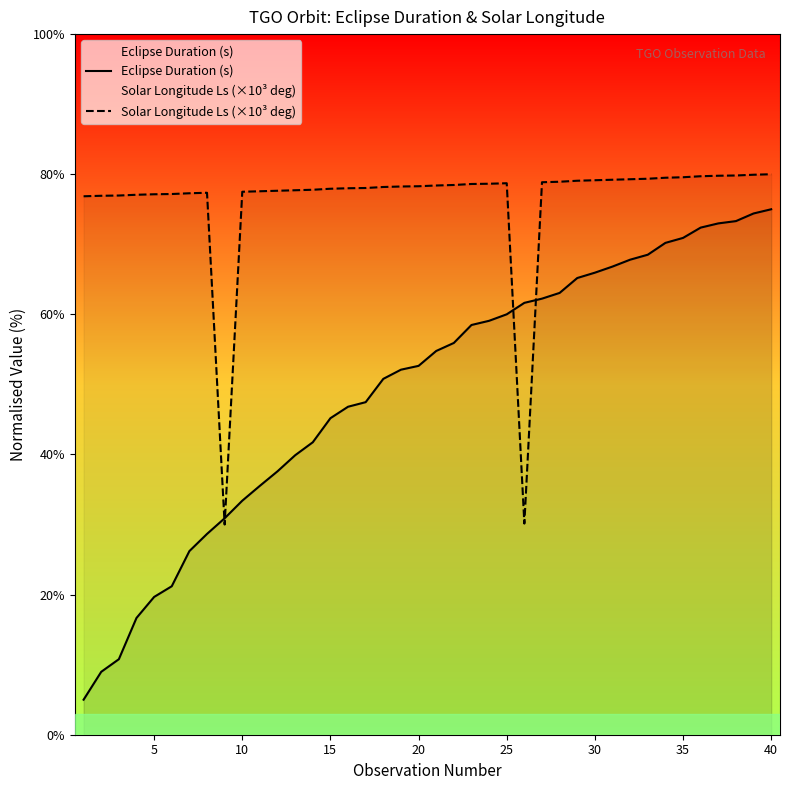

True or false: Solar Longitude Ls (×10³ deg) has more than 2 interior local peaks.

False